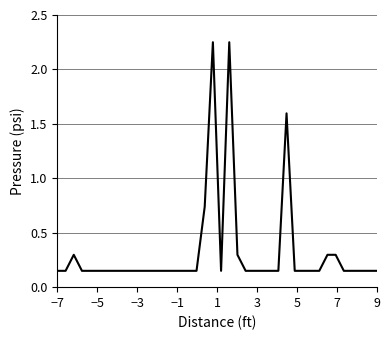

What is the difference between the maximum and minimum values?

2.1